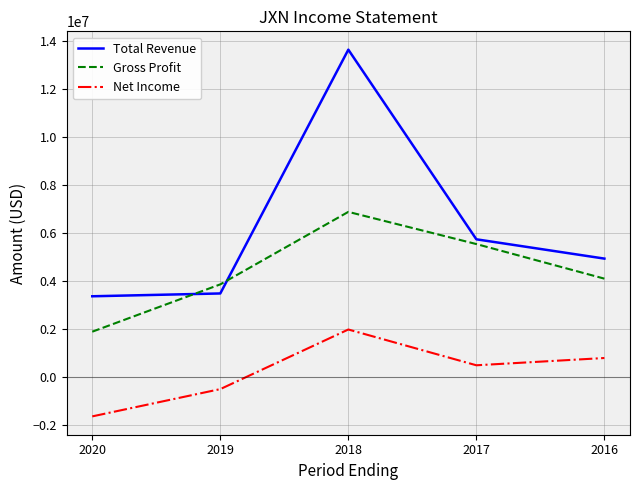

The value of Gross Profit at 2016 is 2794394. True or false?

False